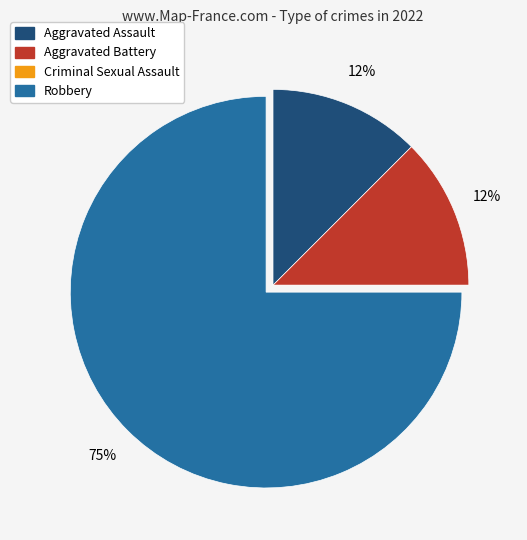

To the nearest percent, what is the average slice percentage?

25%